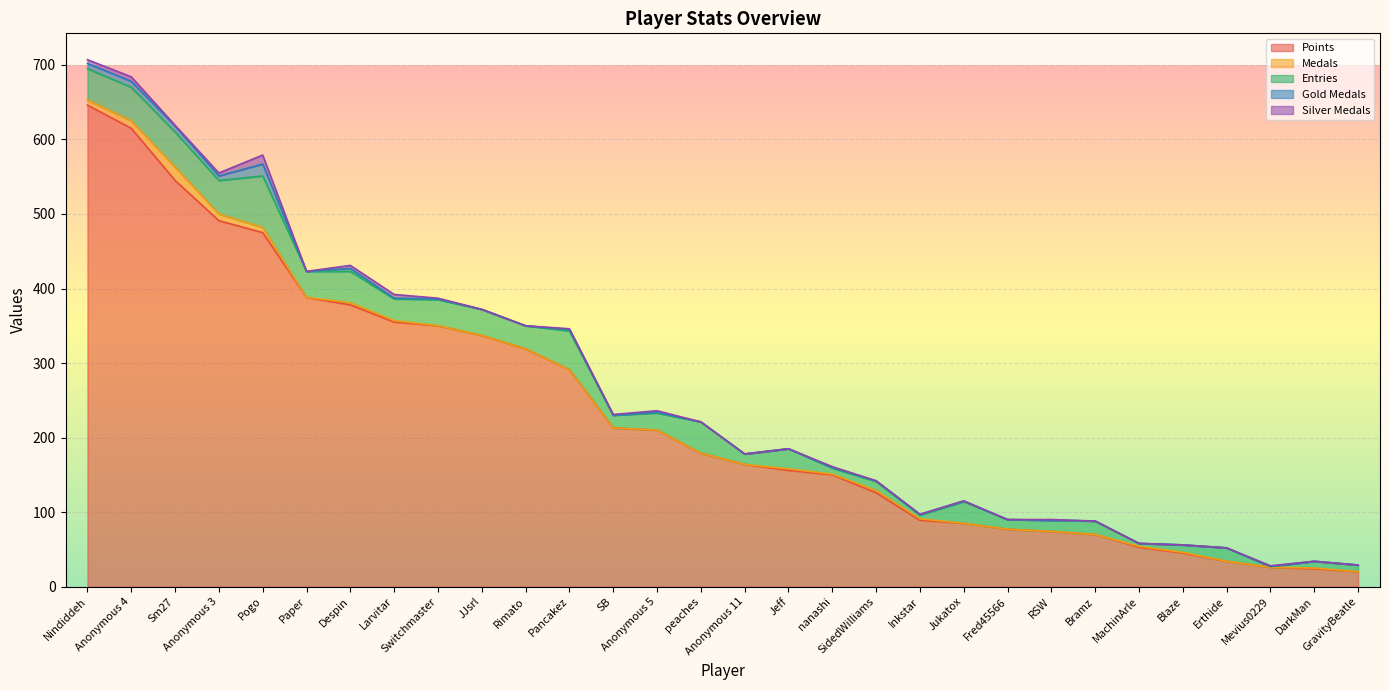

How many interior local valleys does the Entries series have?

11